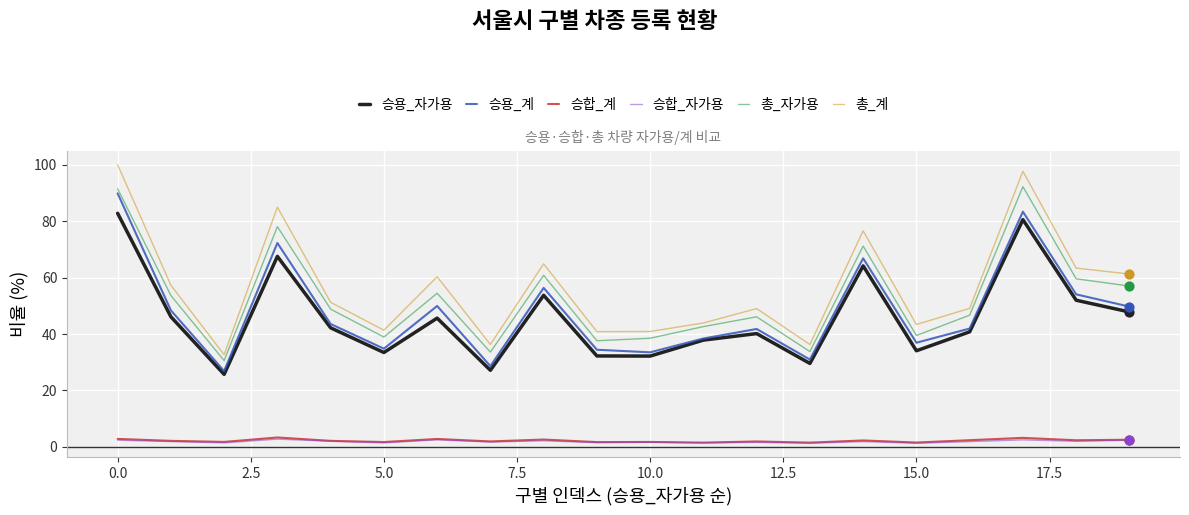

What are all the series names shown in the legend?

승용_자가용, 승용_계, 승합_계, 승합_자가용, 총_자가용, 총_계